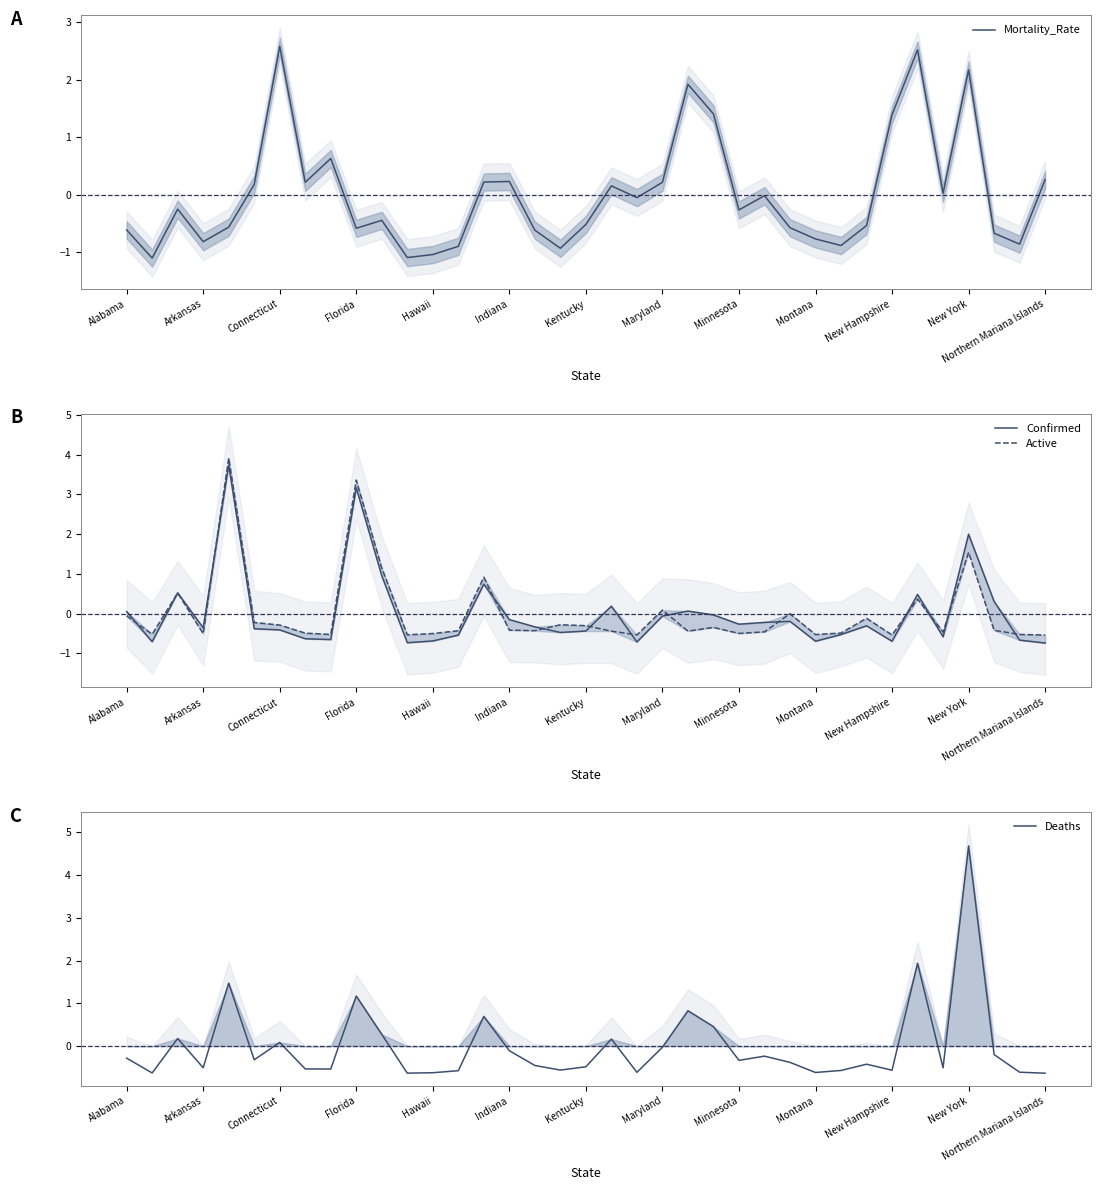

How many data points in Confirmed are above 0?

11